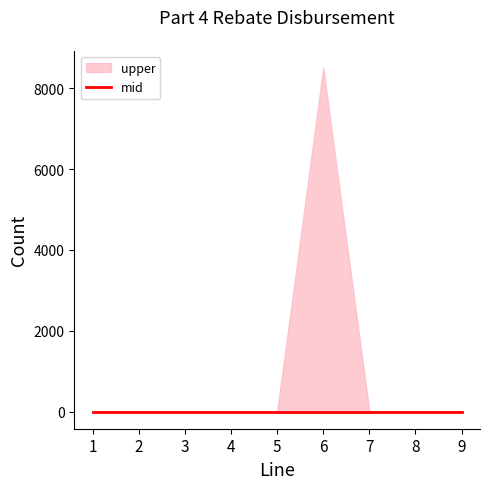

The lower series shows 0 at 3. True or false?

True